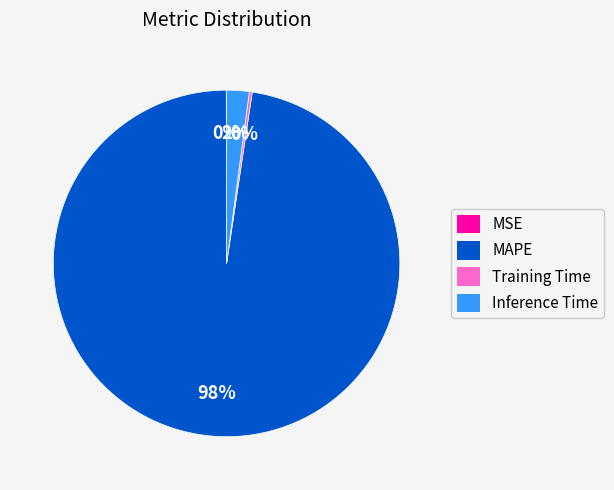

To the nearest percent, what is the average slice percentage?

25%